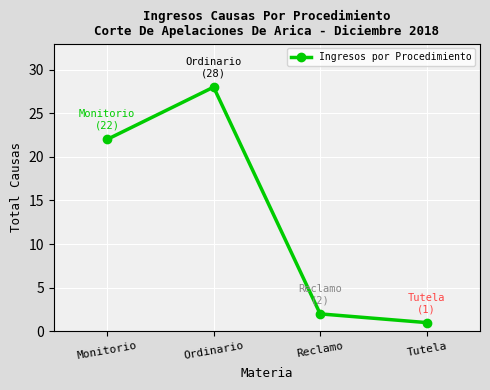

Rank the categories by value from lowest to highest.

Tutela, Reclamo, Monitorio, Ordinario